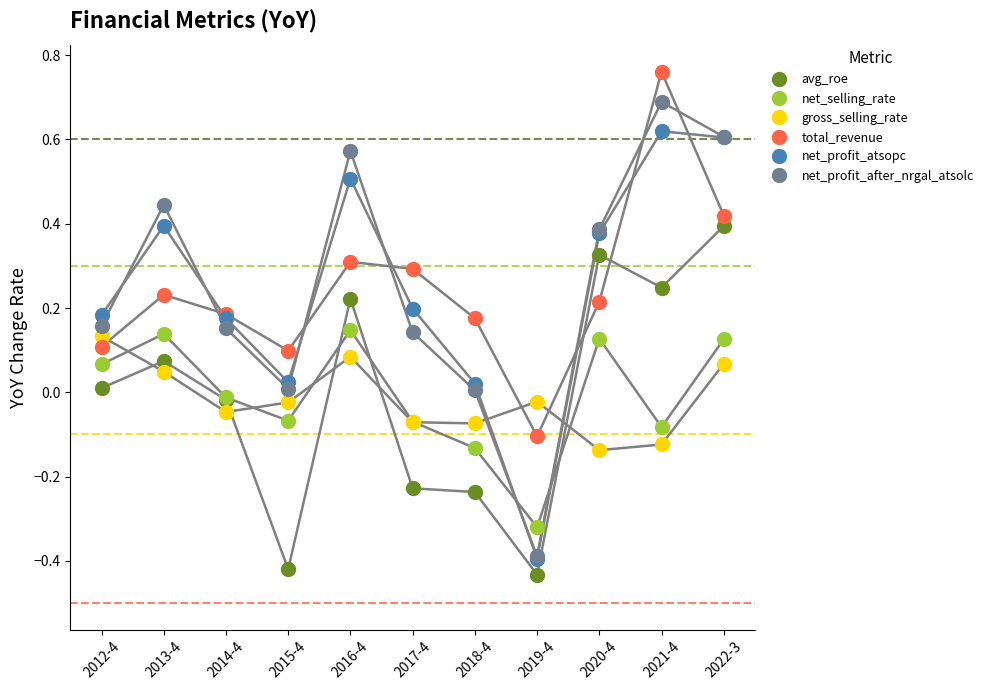

What are all the series names shown in the legend?

avg_roe, net_selling_rate, gross_selling_rate, total_revenue, net_profit_atsopc, net_profit_after_nrgal_atsolc